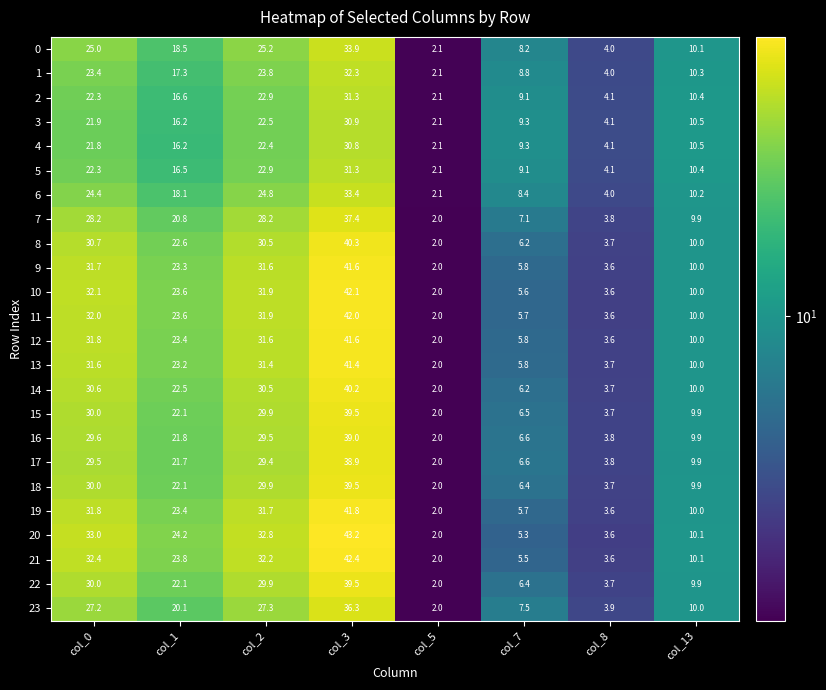

The value of 10 at col_2 is 31.9. True or false?

True